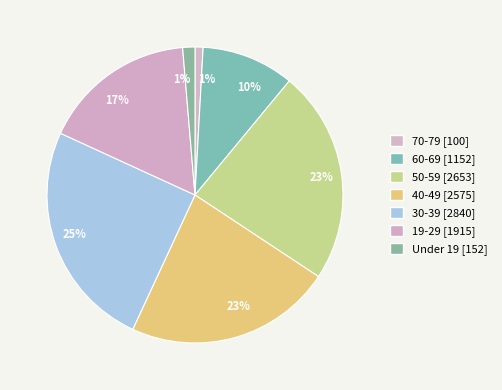

Which slice is the largest?

30-39